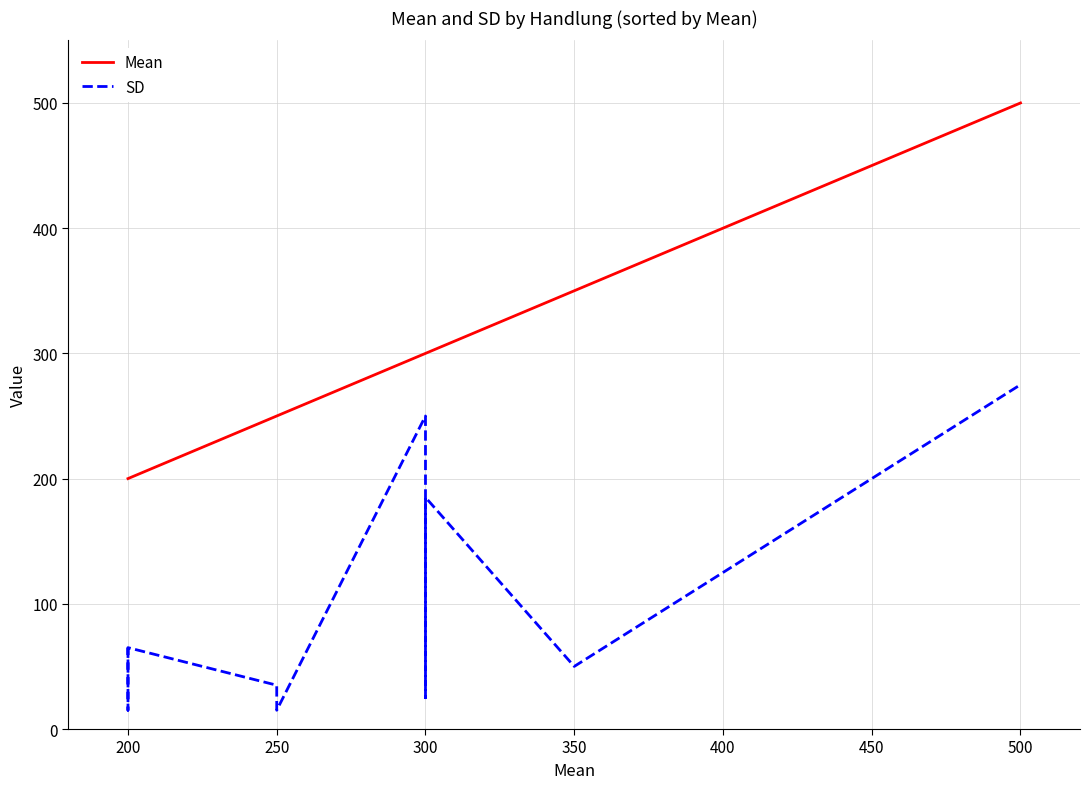

True or false: Mean and SD intersect in this chart.

False